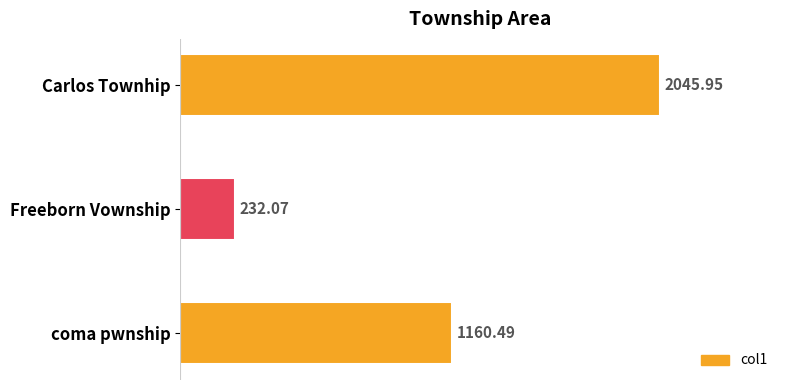

Are the bars grouped side by side (vs. stacked)?

No